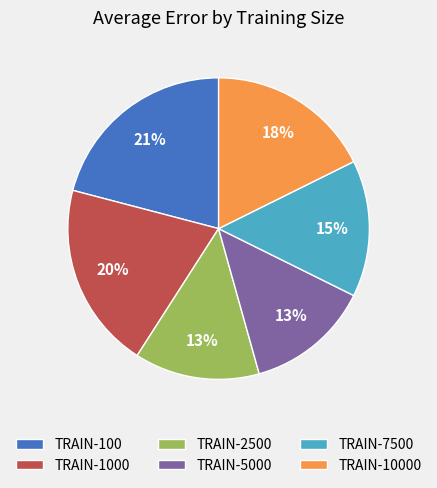

Is there a majority slice in this chart?

No